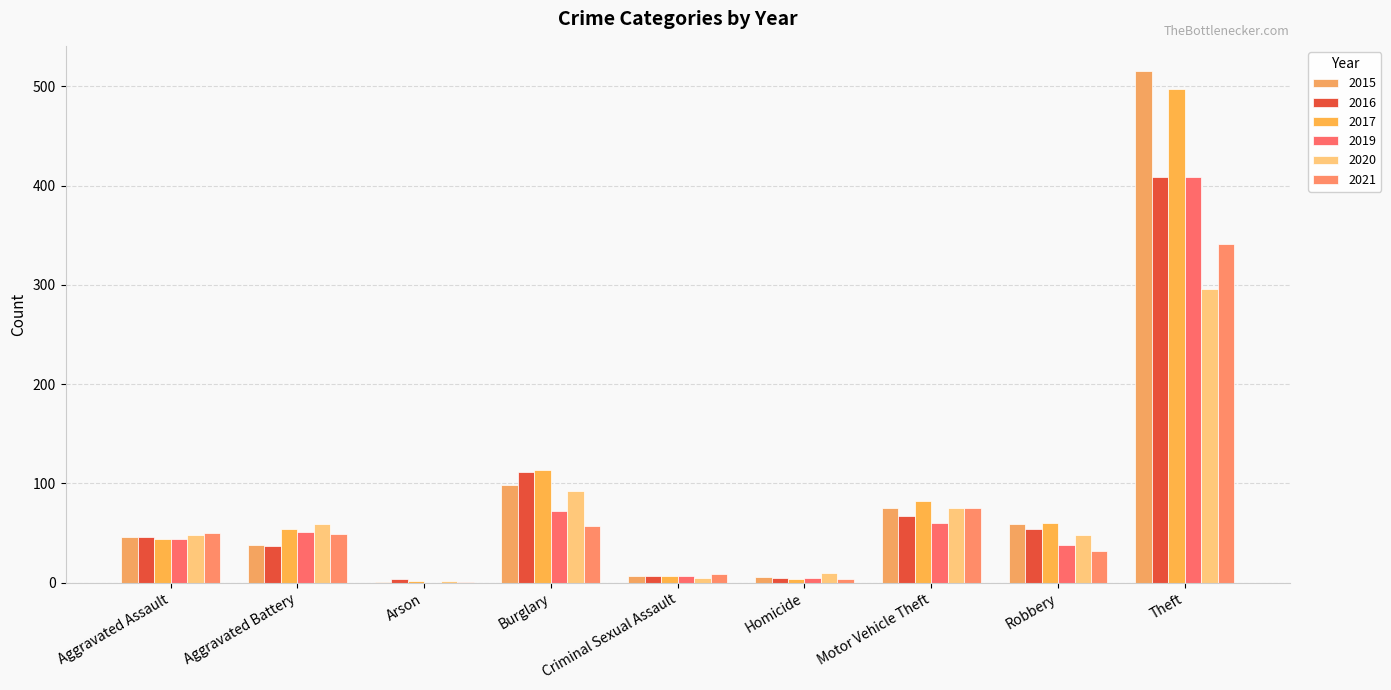

What is the sum of the 2016 values at Arson and Motor Vehicle Theft?

71